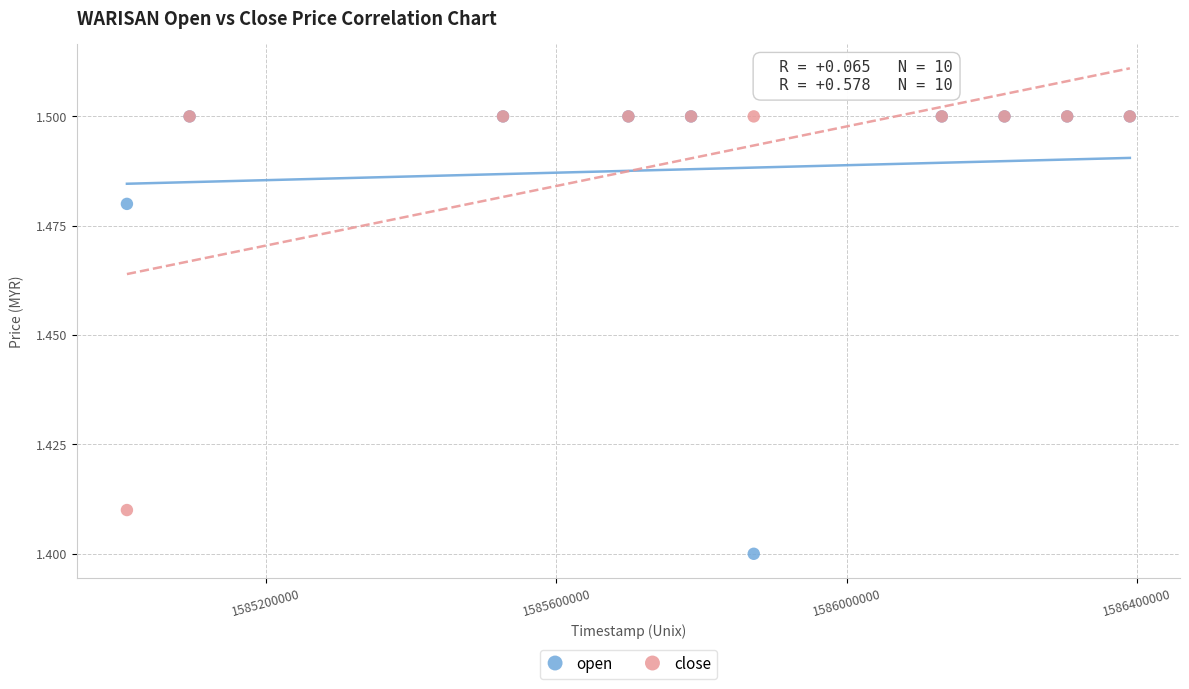

Which series contains the lowest Y value?

open